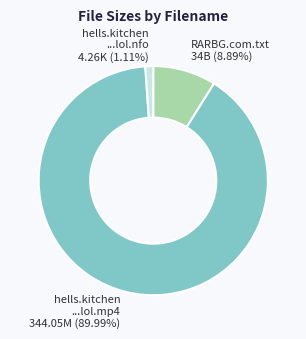

How many segments does this pie chart have?

3